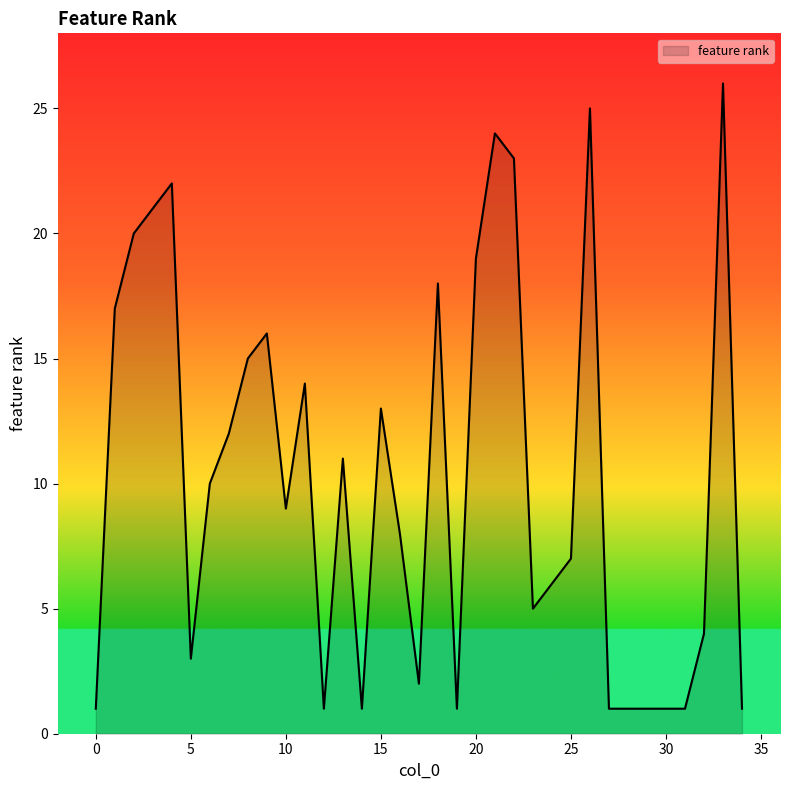

What is the difference between the maximum and minimum values?

25